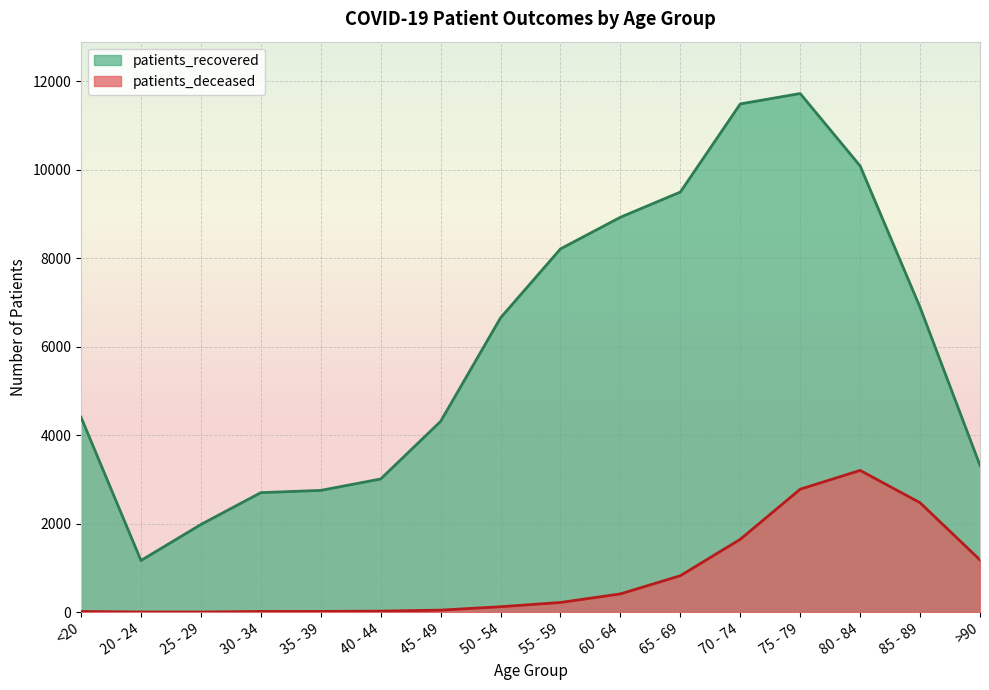

What value does the patients_deceased series have at 35 - 39?

17